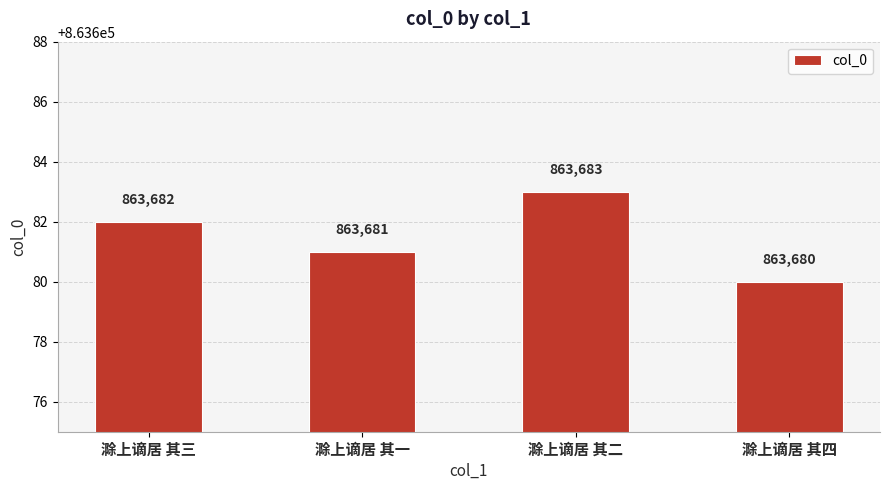

Does the chart contain stacked bars?

No